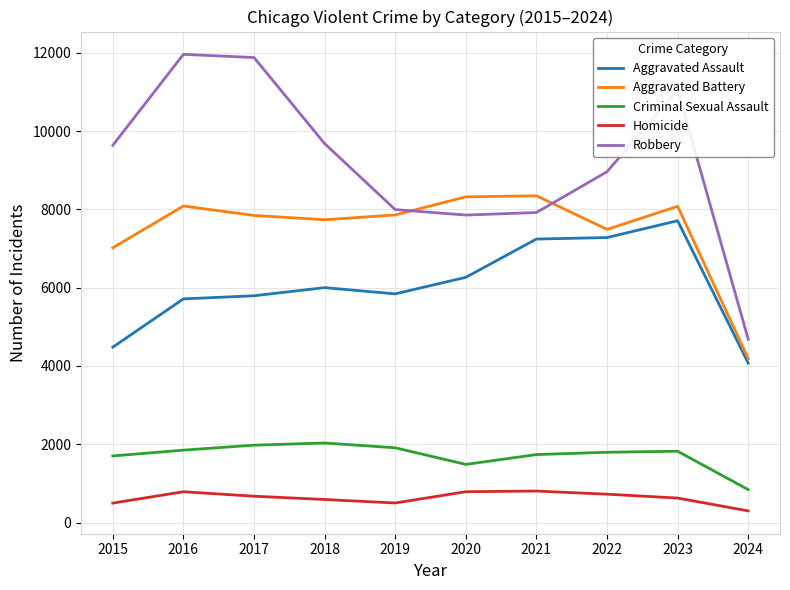

The value of Aggravated Assault at 2020 is 3272. True or false?

False